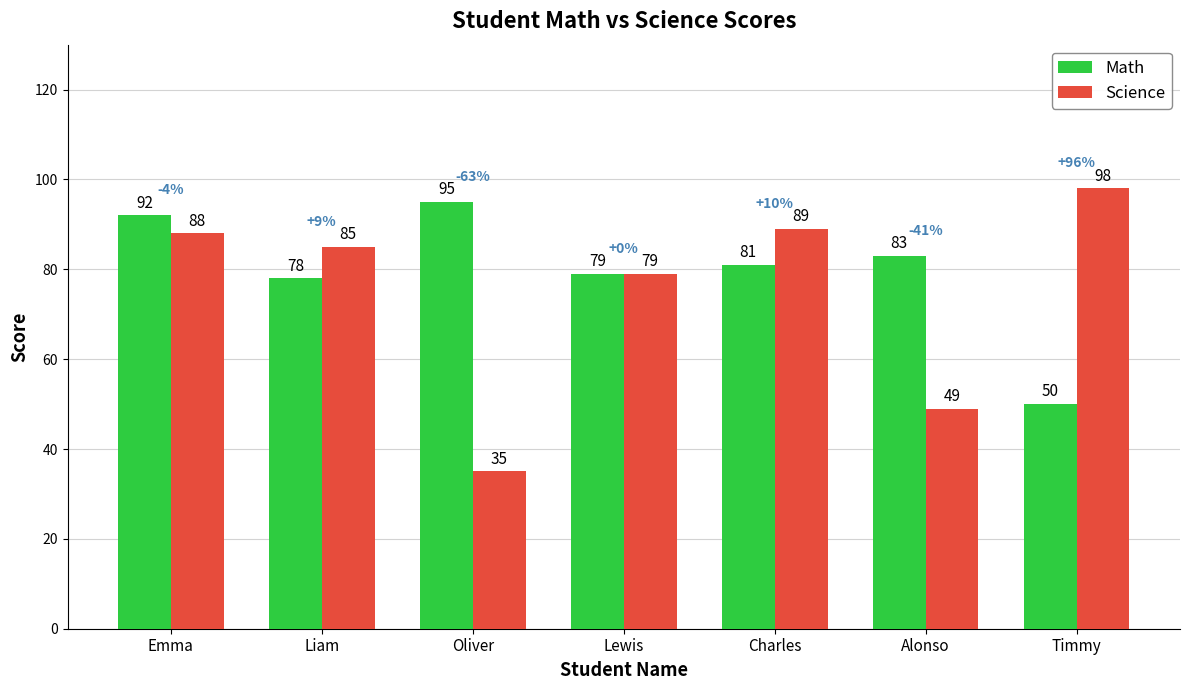

What position from the left is Oliver?

3